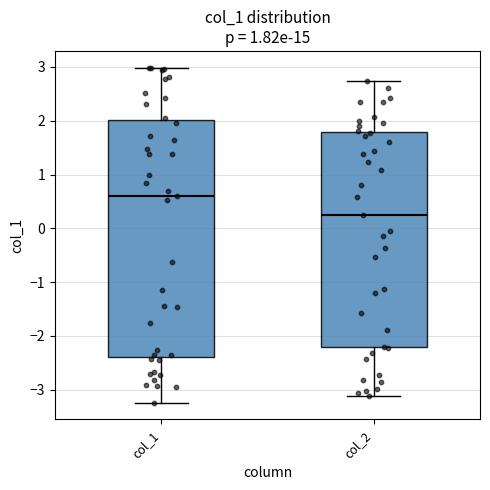

Reading left to right, read every box against the y-axis: the position of its median line, the range the box covers, and the ends of its whiskers. The values are not printed on the chart, so give them approximately, as read against the axis.

col_1: median 0.6, box -2.4 to 2.0, whiskers -3.2 to 3.0
col_2: median 0.3, box -2.2 to 1.8, whiskers -3.1 to 2.7